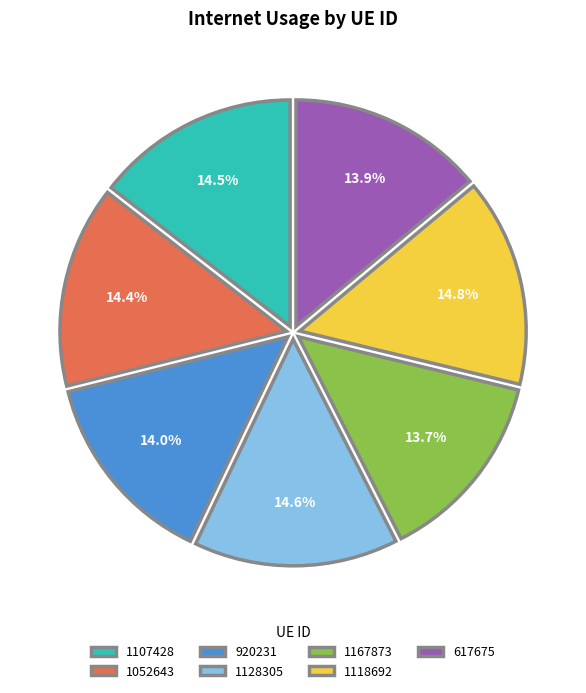

True or false: 617675 accounts for 14% of the total.

True